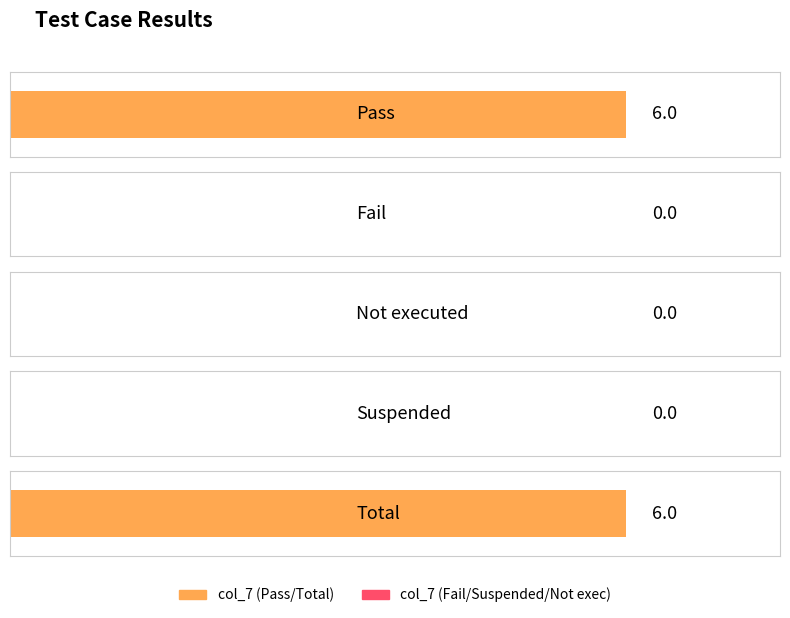

Rank the categories by value from lowest to highest.

Fail, Not executed, Suspended, Pass, Total